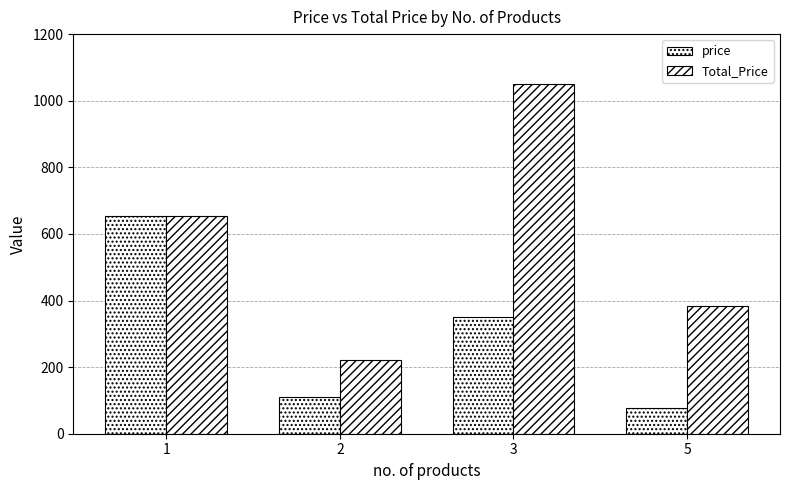

Where is Total_Price nearest to the value 635?

1